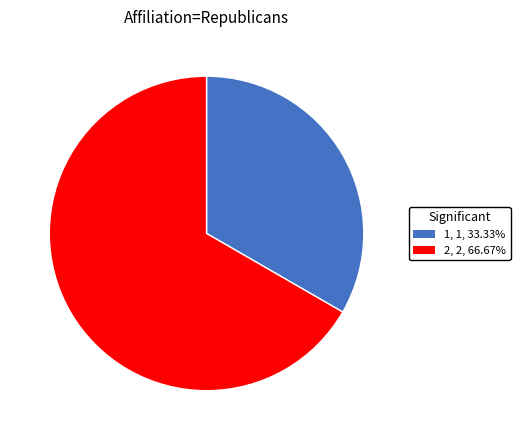

Does any single category account for the majority?

Yes